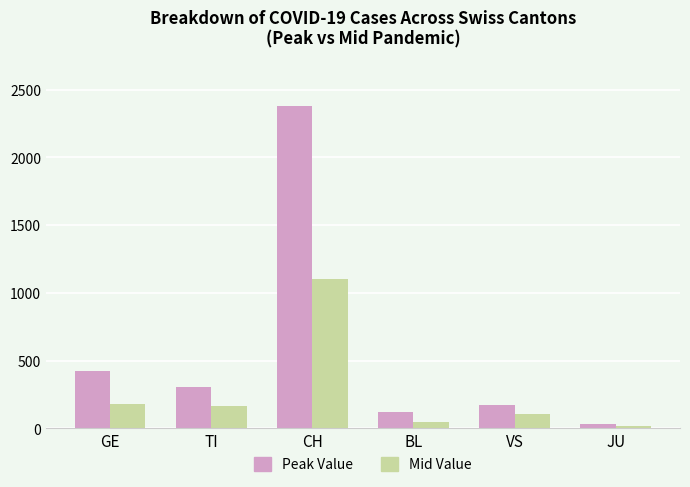

Which category has the lowest value in the Mid Value series?

JU